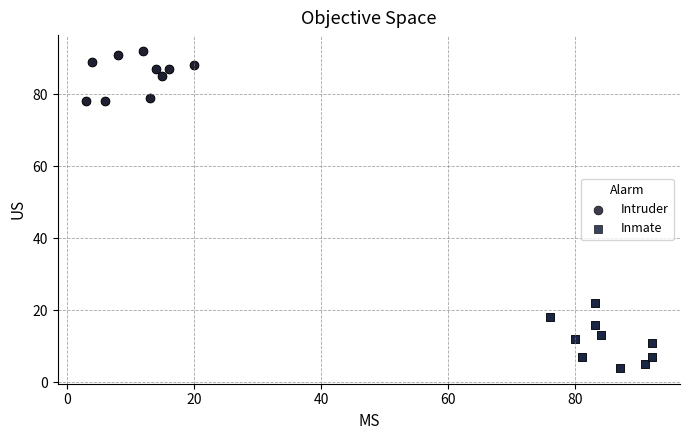

What are all the series names shown in the legend?

Intruder, Inmate